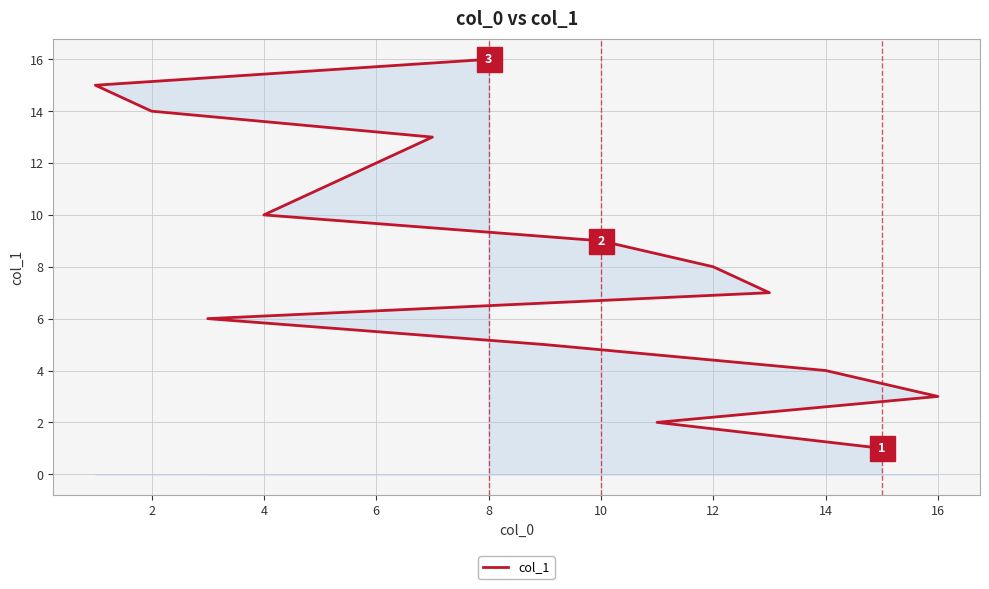

What is the smallest value displayed?

1